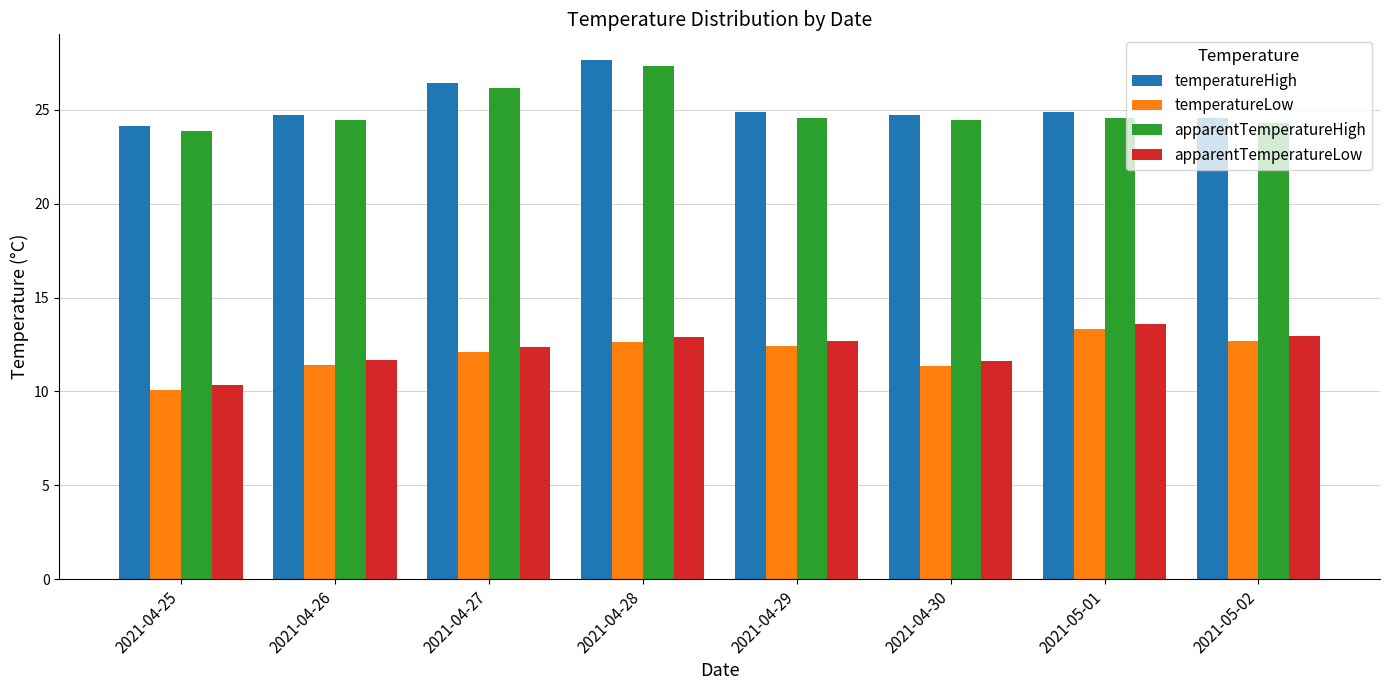

Is the value of temperatureLow at 2021-04-25 greater than the value of apparentTemperatureLow at 2021-04-26?

No